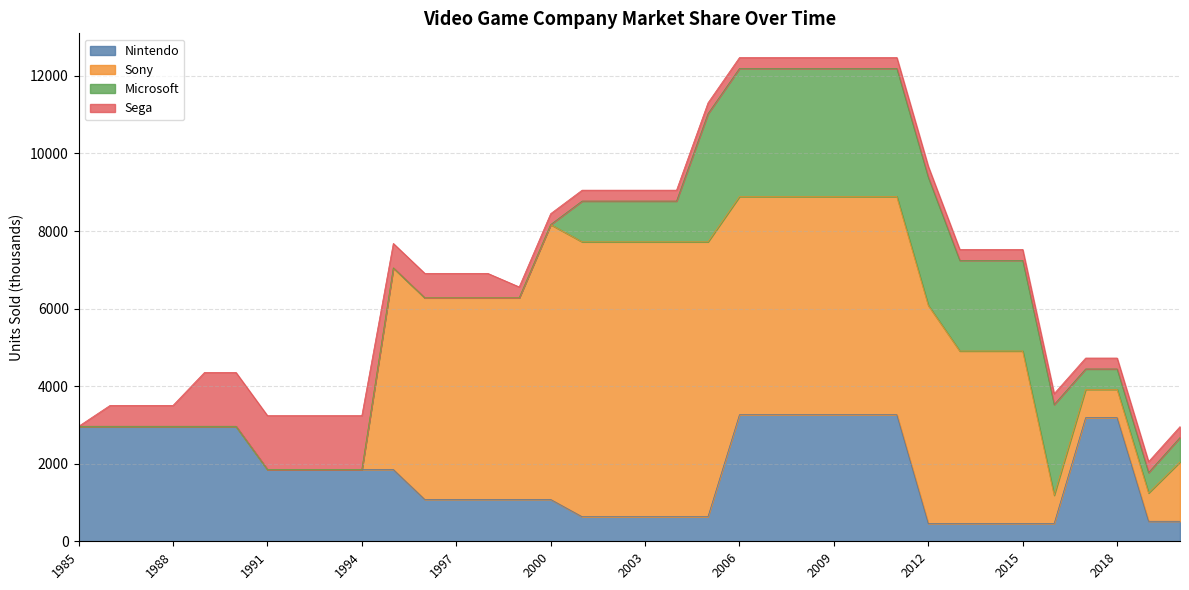

Is it true that Sega equals 539.8 at 1987?

True